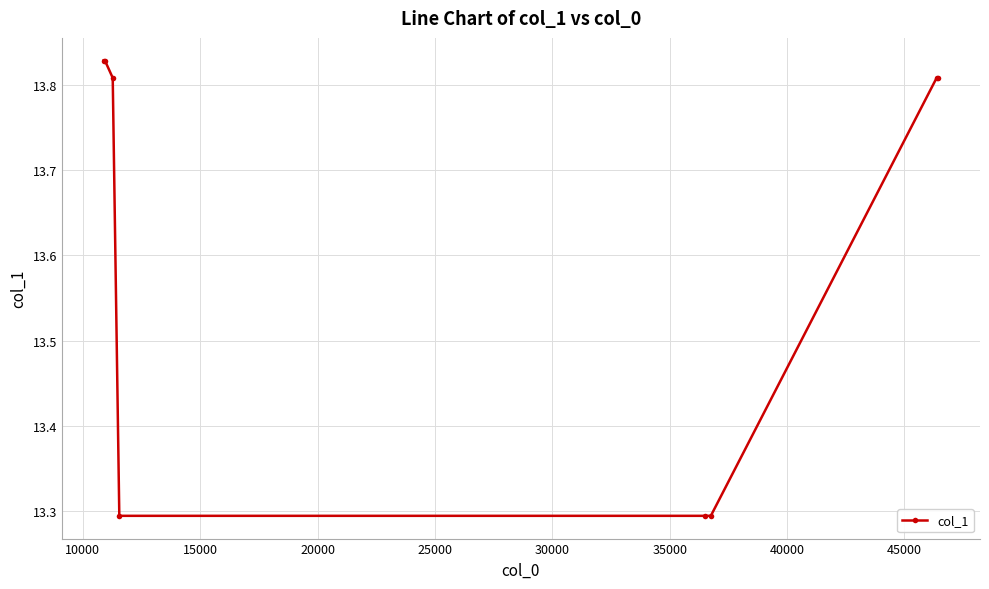

What is the smallest value displayed?

13.3